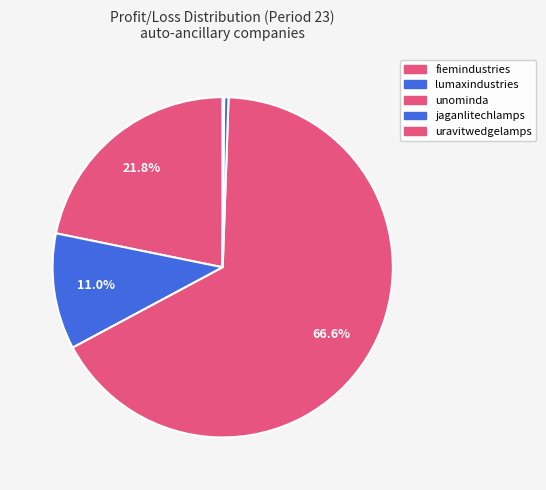

Rank the categories by value from lowest to highest.

uravitwedgelamps, jaganlitechlamps, lumaxindustries, fiemindustries, unominda